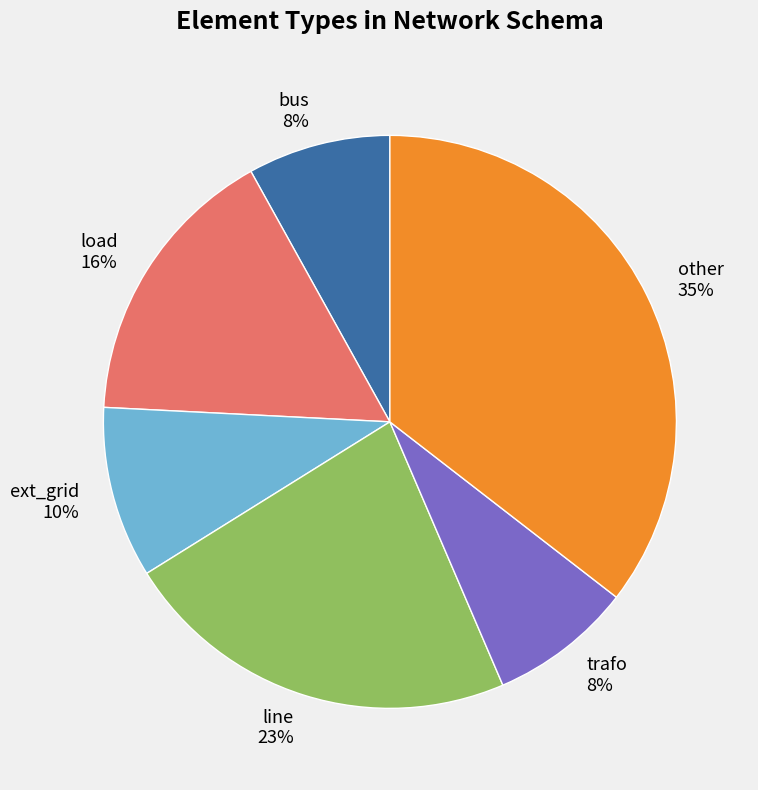

The trafo slice represents 21% of the pie. True or false?

False